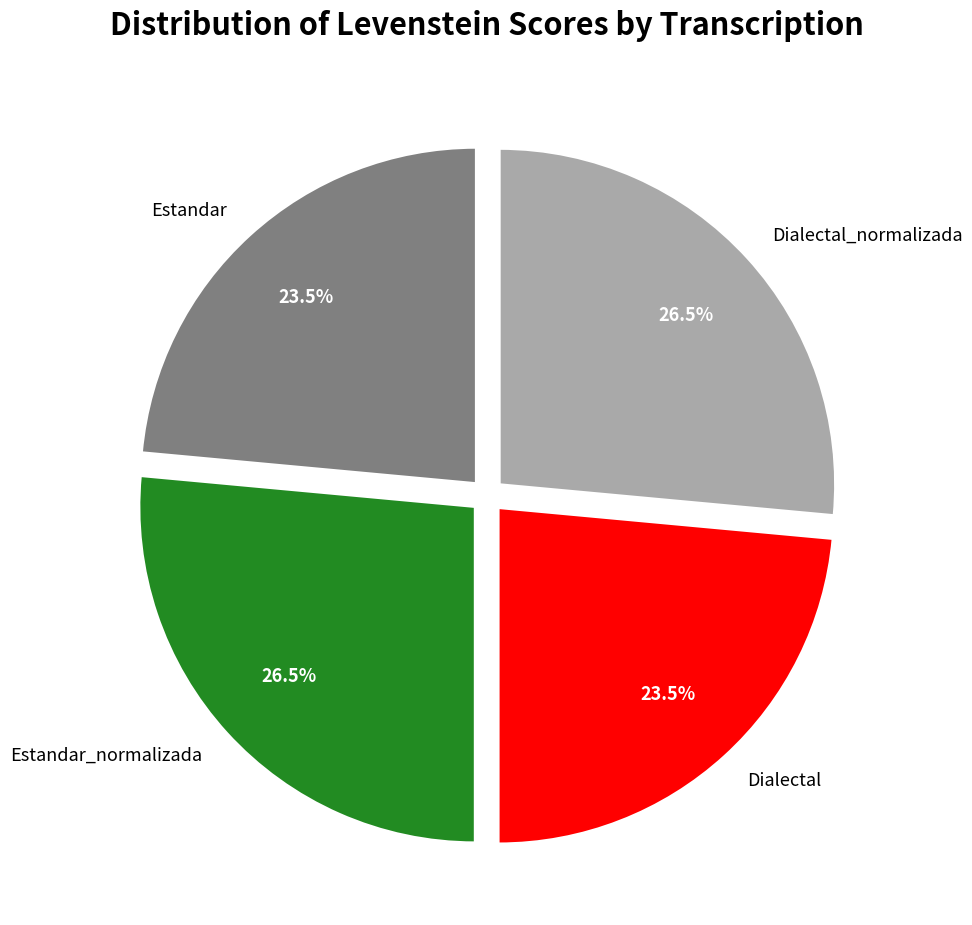

What percentage do Estandar and Dialectal_normalizada together represent?

50.0%